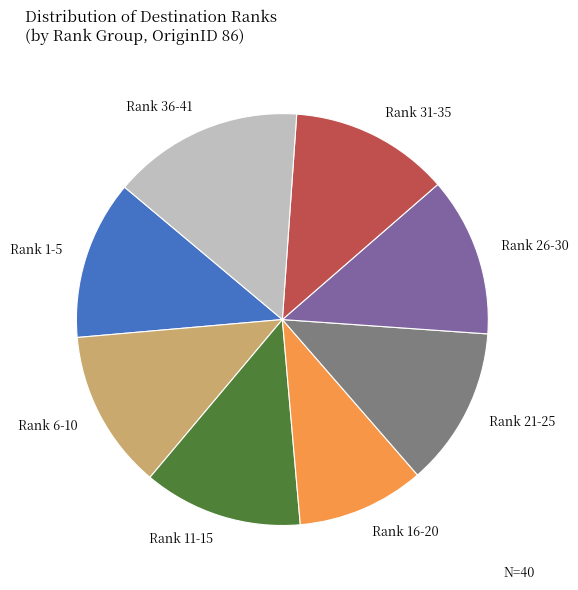

Combined, do Rank 16-20 and Rank 11-15 account for over 50%?

No